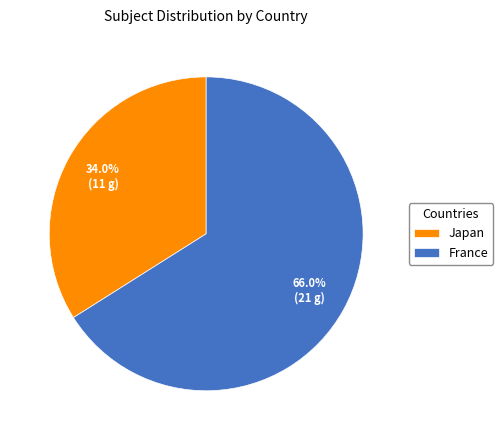

Which category has the biggest portion of the pie?

France